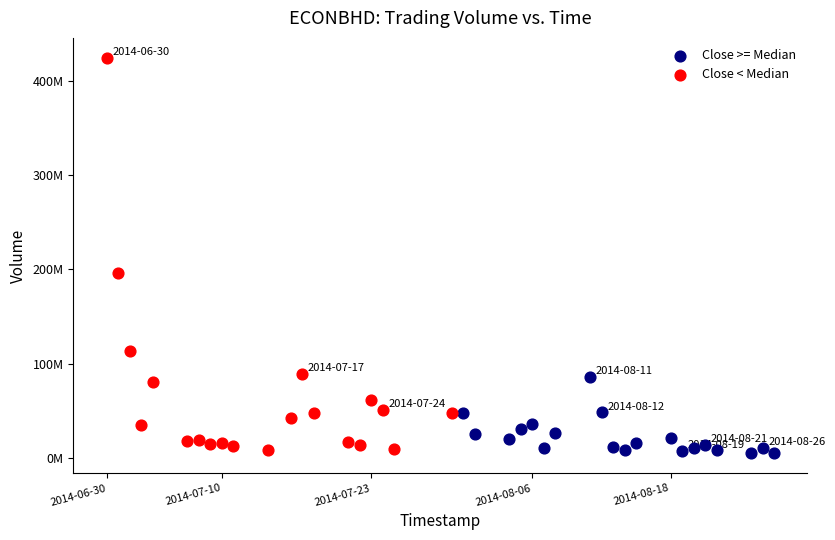

Which series reaches the minimum Y coordinate?

Close >= Median